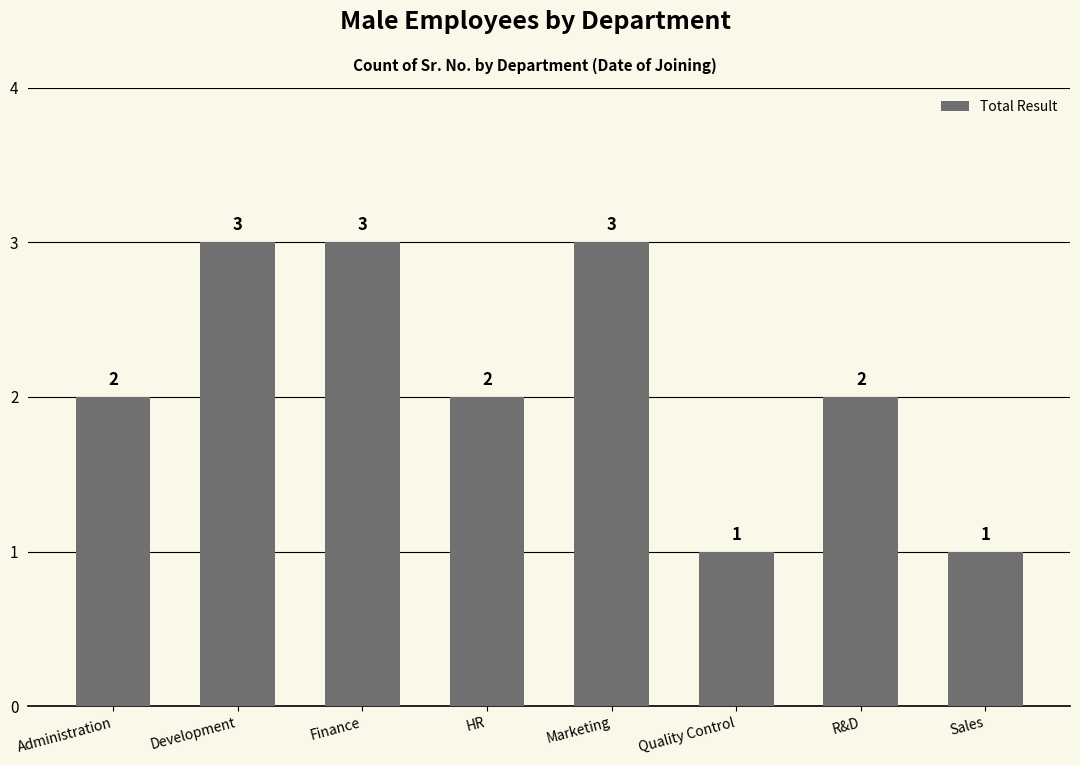

How many distinct data groups are displayed?

1